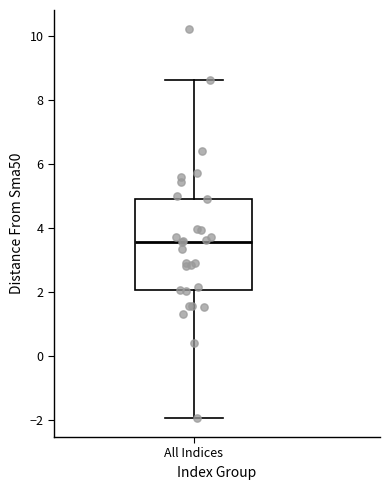

Where is the upper edge of the box for All Indices on the y-axis? The values are not printed on the chart, so give them approximately, as read against the axis.

5.0